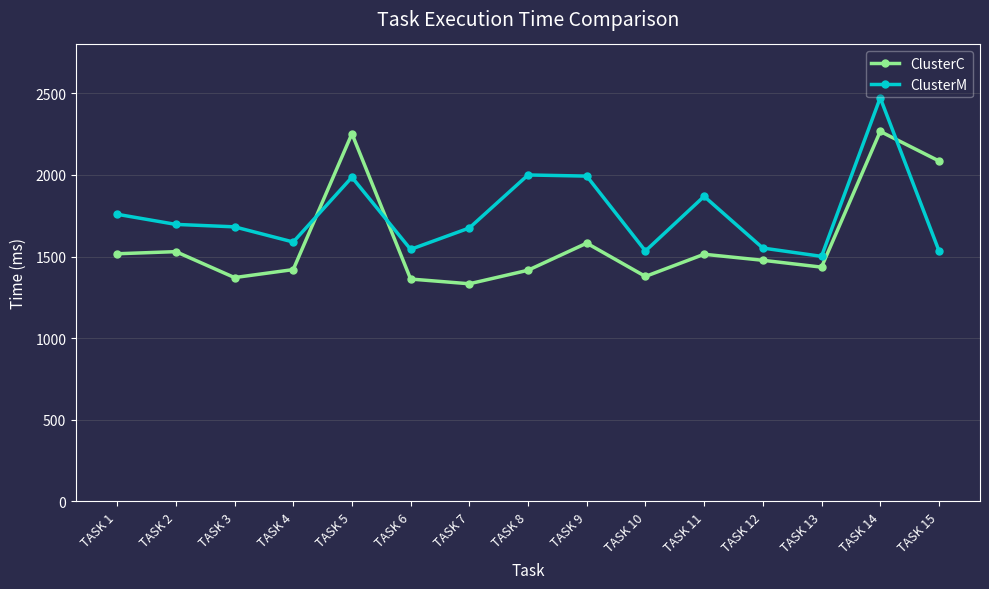

The value of ClusterM at TASK 13 is 2364. True or false?

False